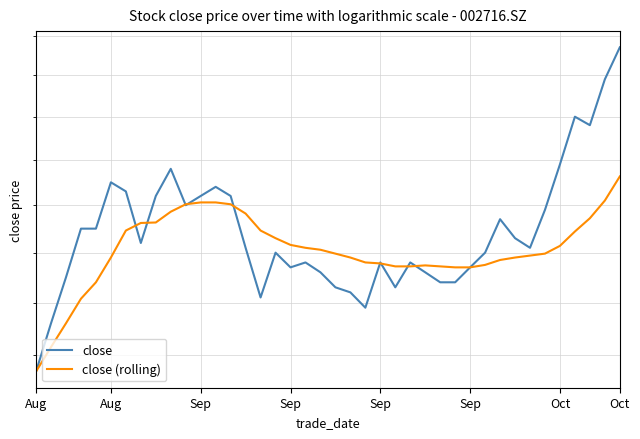

Rank the series by their maximum value, from highest to lowest.

close, close (rolling)